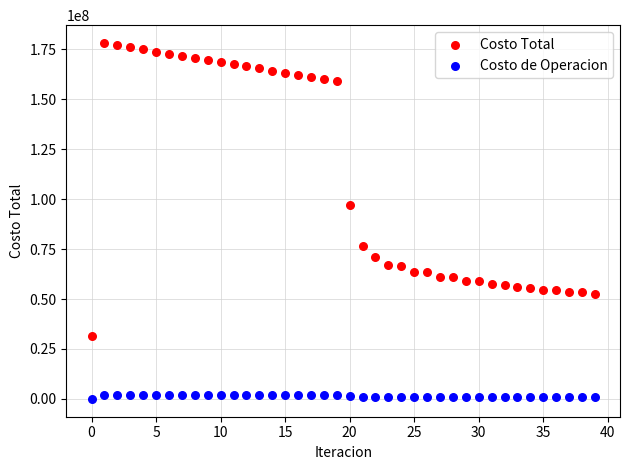

Across all data points, what is the range of Y values (max minus min)?

178165540.5